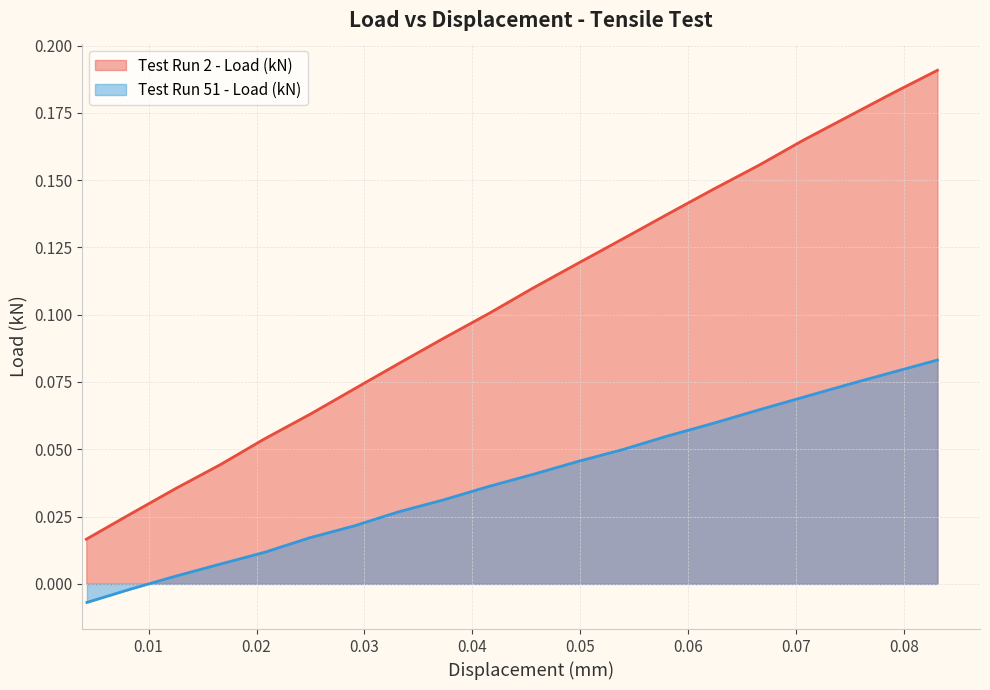

What is the sum of all Displacement_1 values?

0.8